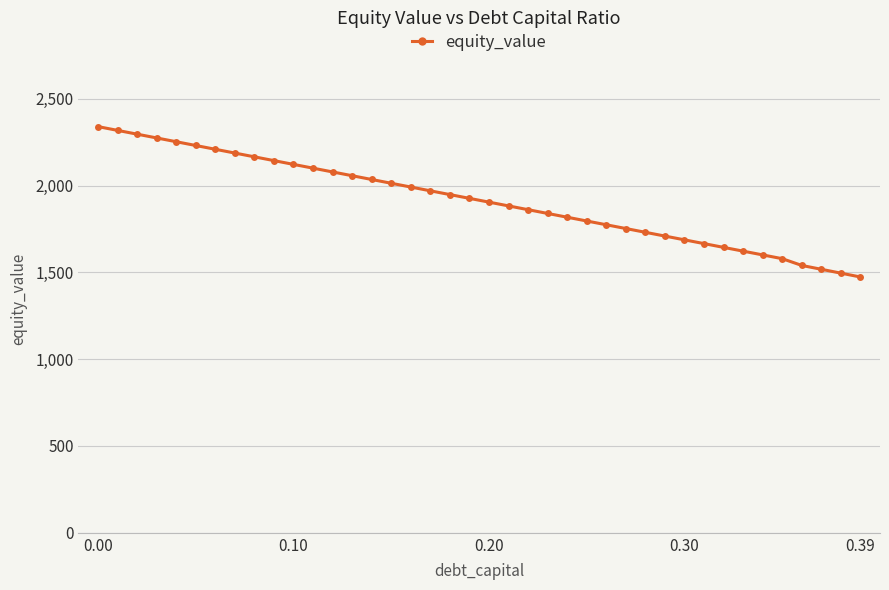

True or false: there are more than 2 points higher than both neighbors.

False